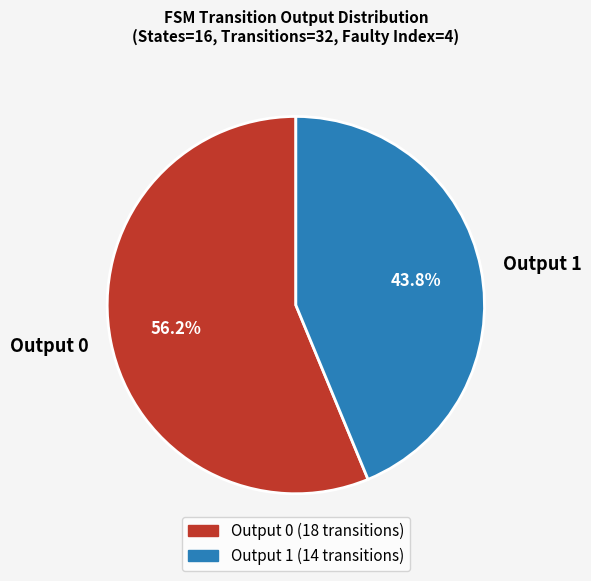

What is the smallest slice in the pie chart?

Output 1